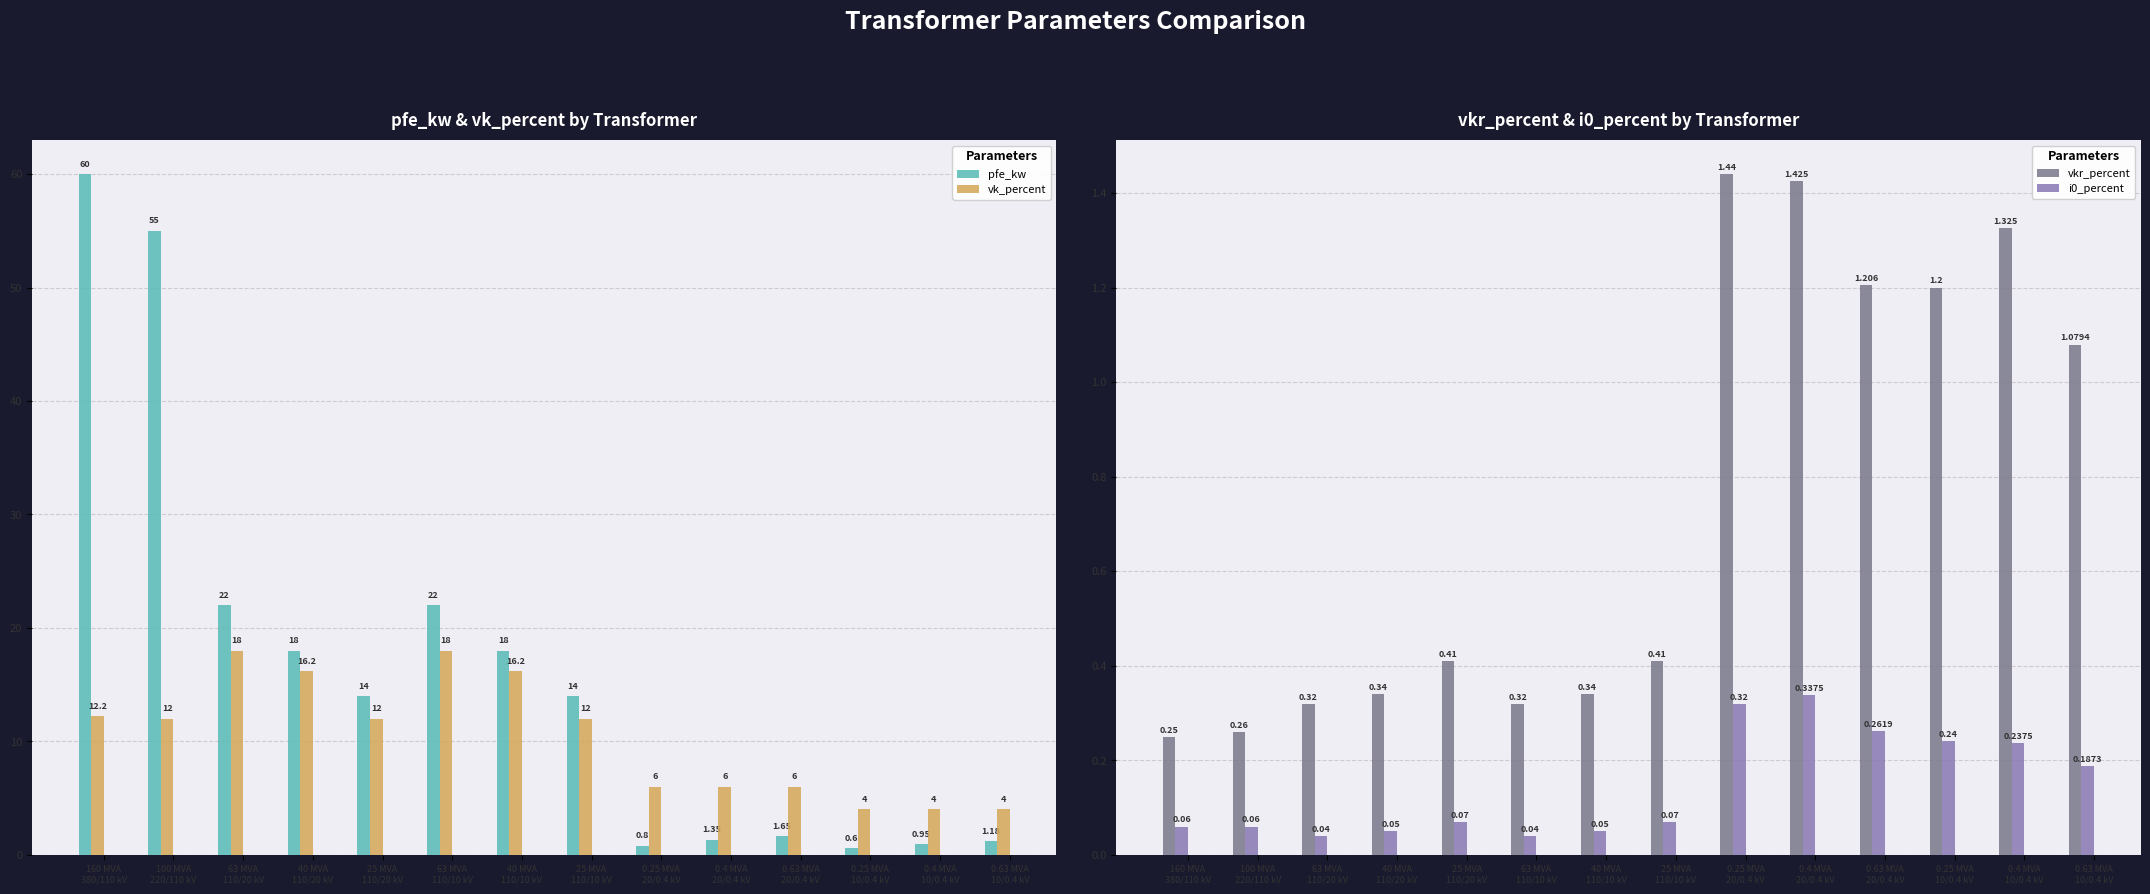

Reading left to right, what are all the values shown in this chart?

pfe_kw: 60.0	55.0	22.0	18.0	14.0	22.0	18.0	14.0	0.8	1.4	1.6	0.6	0.9	1.2
vk_percent: 12.2	12.0	18.0	16.2	12.0	18.0	16.2	12.0	6.0	6.0	6.0	4.0	4.0	4.0
vkr_percent: 0.2	0.3	0.3	0.3	0.4	0.3	0.3	0.4	1.4	1.4	1.2	1.2	1.3	1.1
i0_percent: 0.1	0.1	0.0	0.1	0.1	0.0	0.1	0.1	0.3	0.3	0.3	0.2	0.2	0.2